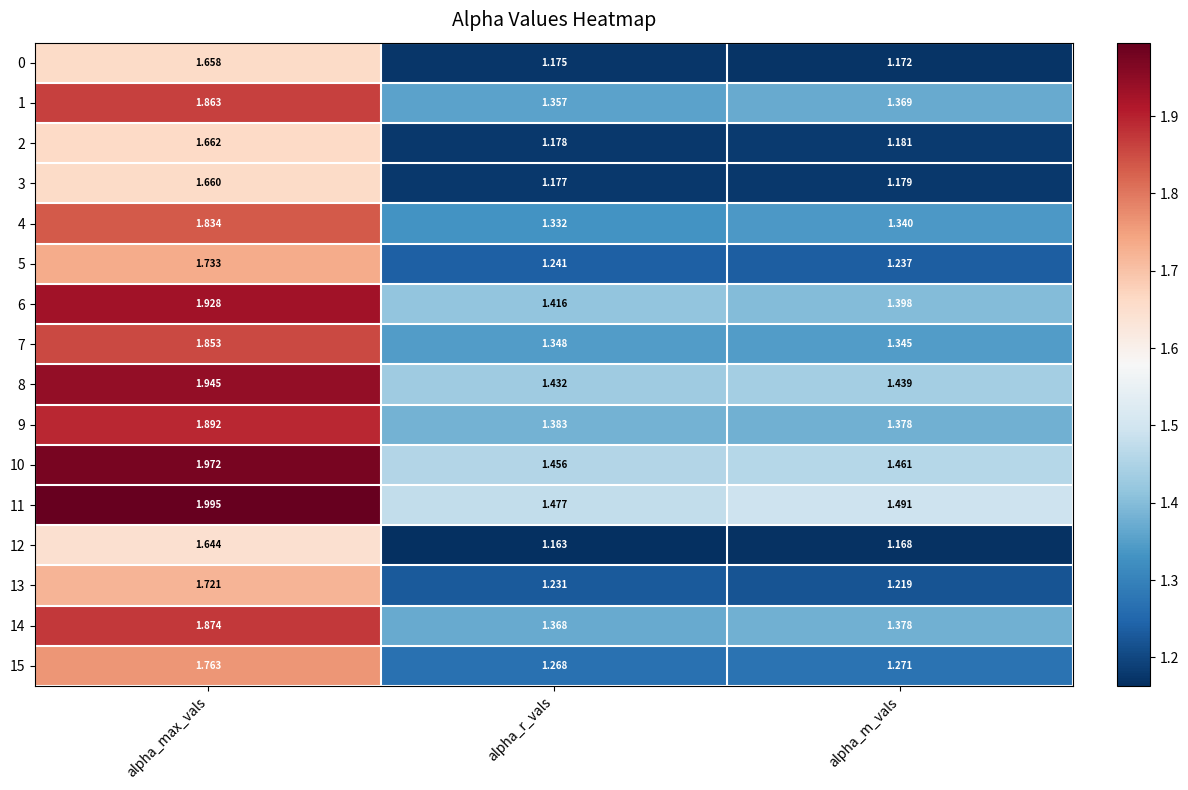

At how many categories does at least one series exceed 1?

3